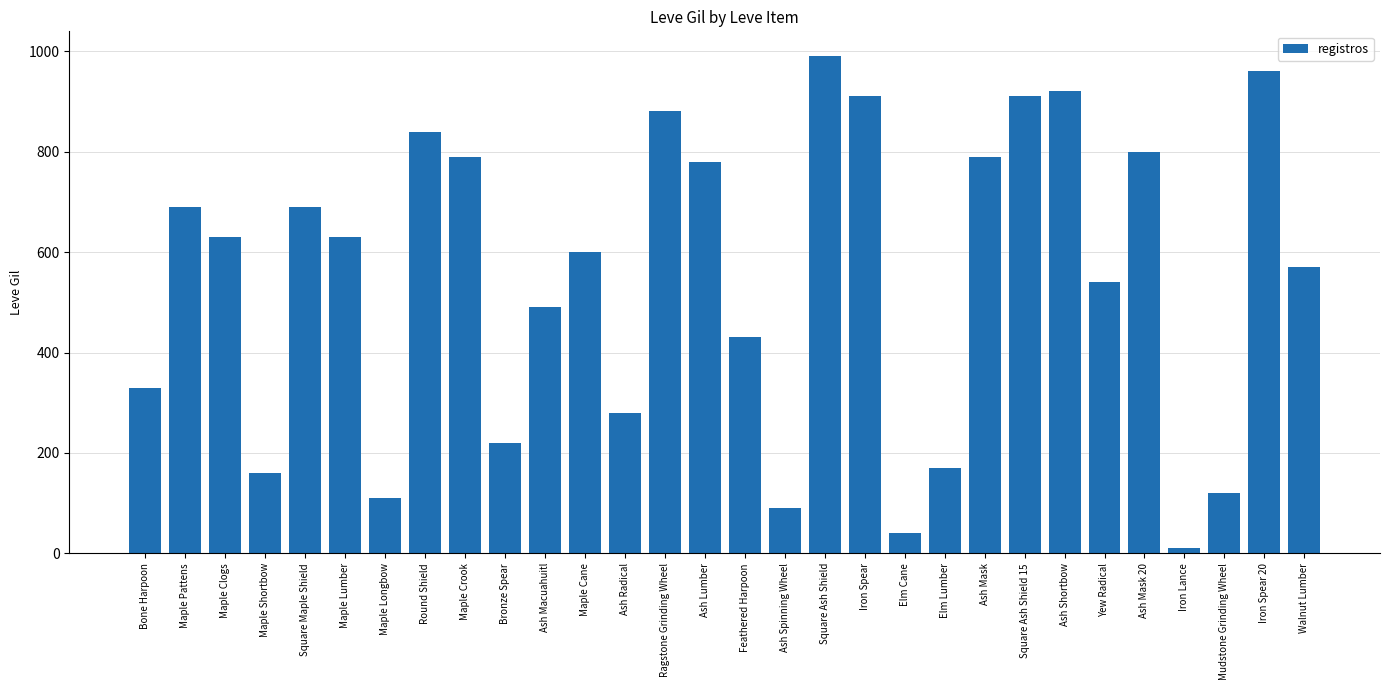

Is it true that the value at Bone Harpoon is 330?

True